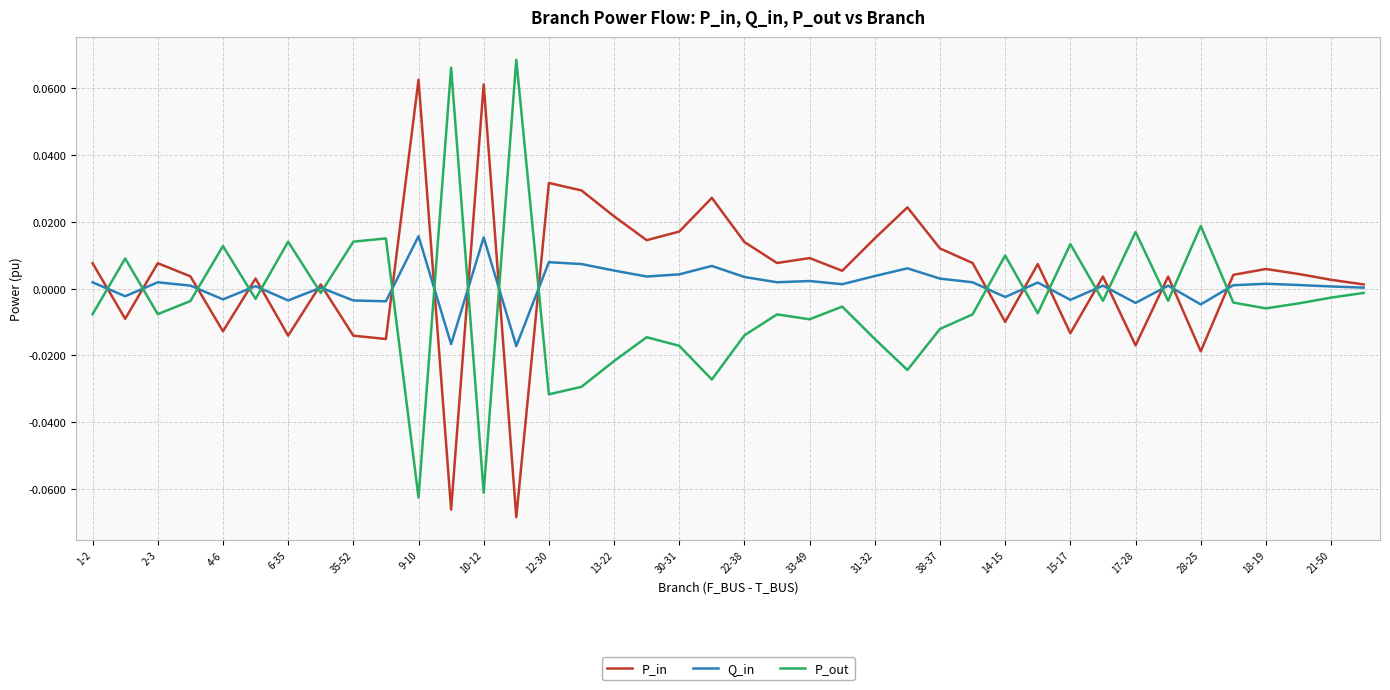

How many distinct data groups are displayed?

3